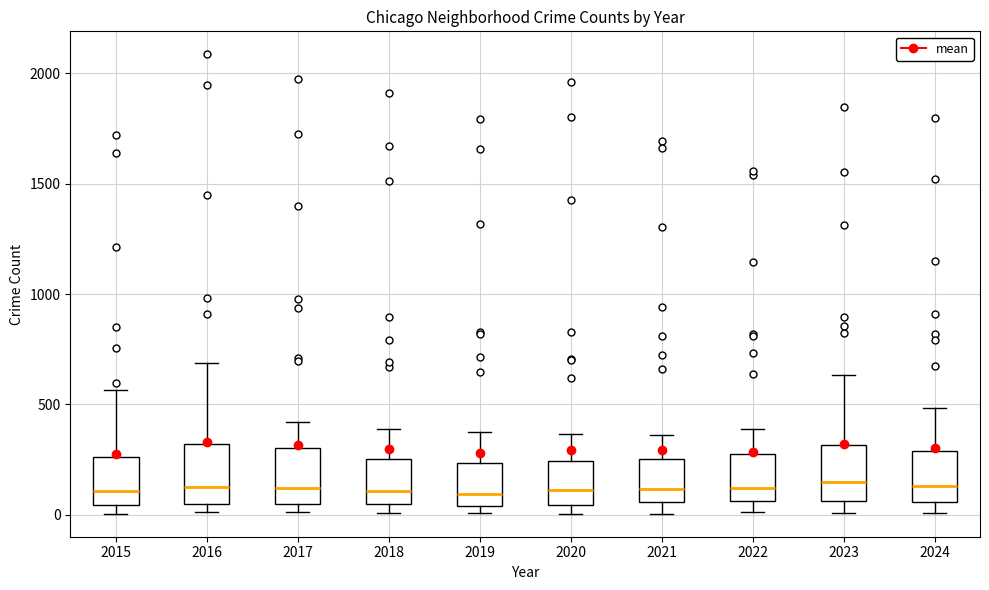

Reading left to right, read every box against the y-axis: the position of its median line, the range the box covers, and the ends of its whiskers. The values are not printed on the chart, so give them approximately, as read against the axis.

2015: median 100, box 50 to 250, whiskers 0 to 550
2016: median 150, box 50 to 300, whiskers 0 to 700
2017: median 100, box 50 to 300, whiskers 0 to 400
2018: median 100, box 50 to 250, whiskers 0 to 400
2019: median 100, box 50 to 250, whiskers 0 to 400
2020: median 100, box 50 to 250, whiskers 0 to 350
2021: median 100, box 50 to 250, whiskers 0 to 350
2022: median 100, box 50 to 250, whiskers 0 to 400
2023: median 150, box 50 to 300, whiskers 0 to 650
2024: median 150, box 50 to 300, whiskers 0 to 500